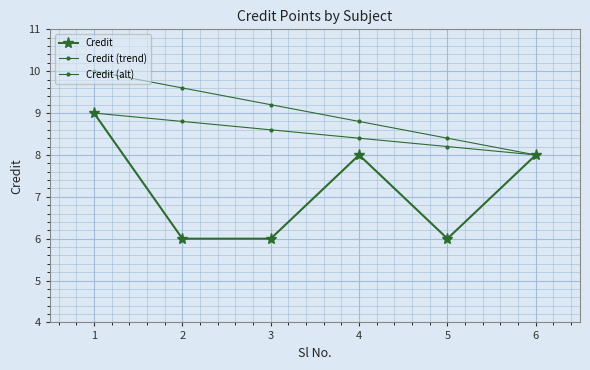

What is the sum of all Credit (trend) values?

51.0